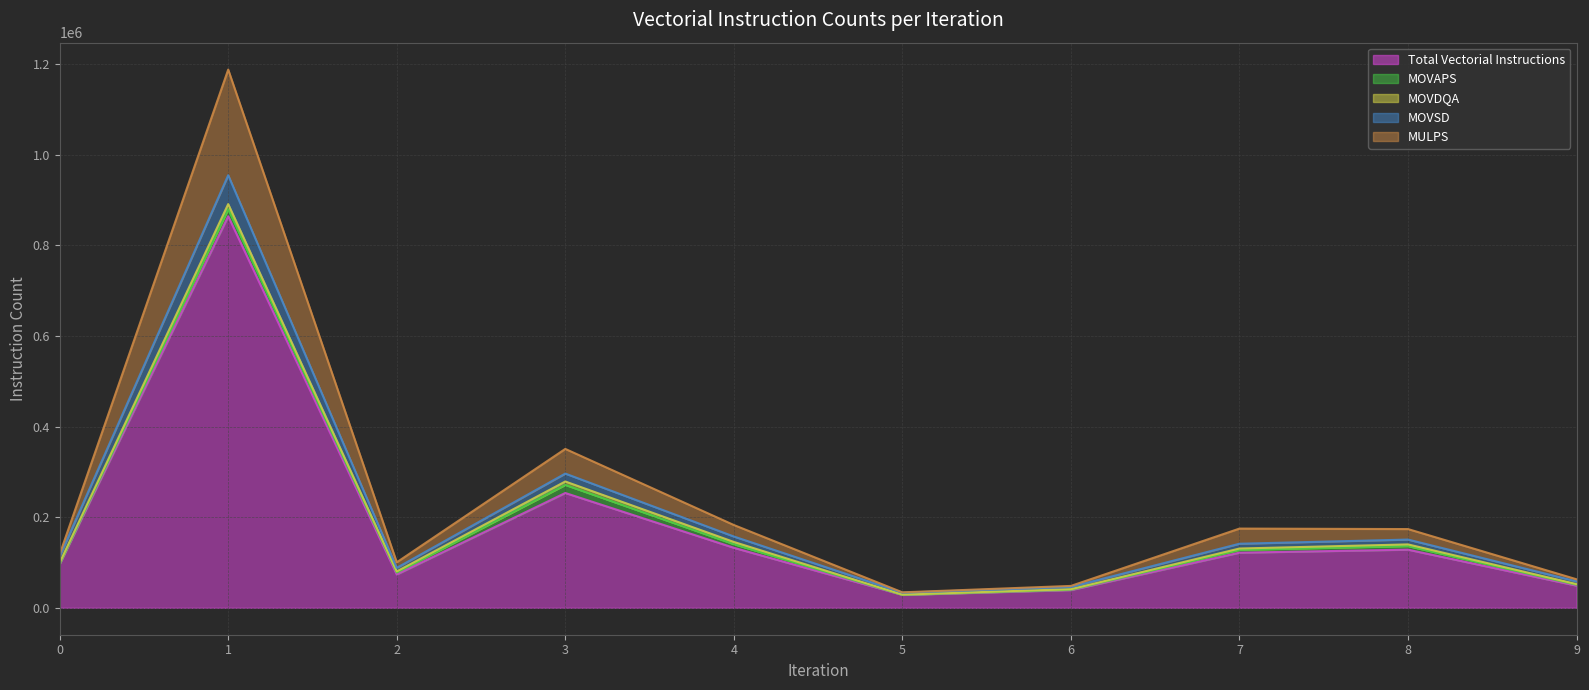

True or false: MULPS and Total Vectorial Instructions cross at least once.

False